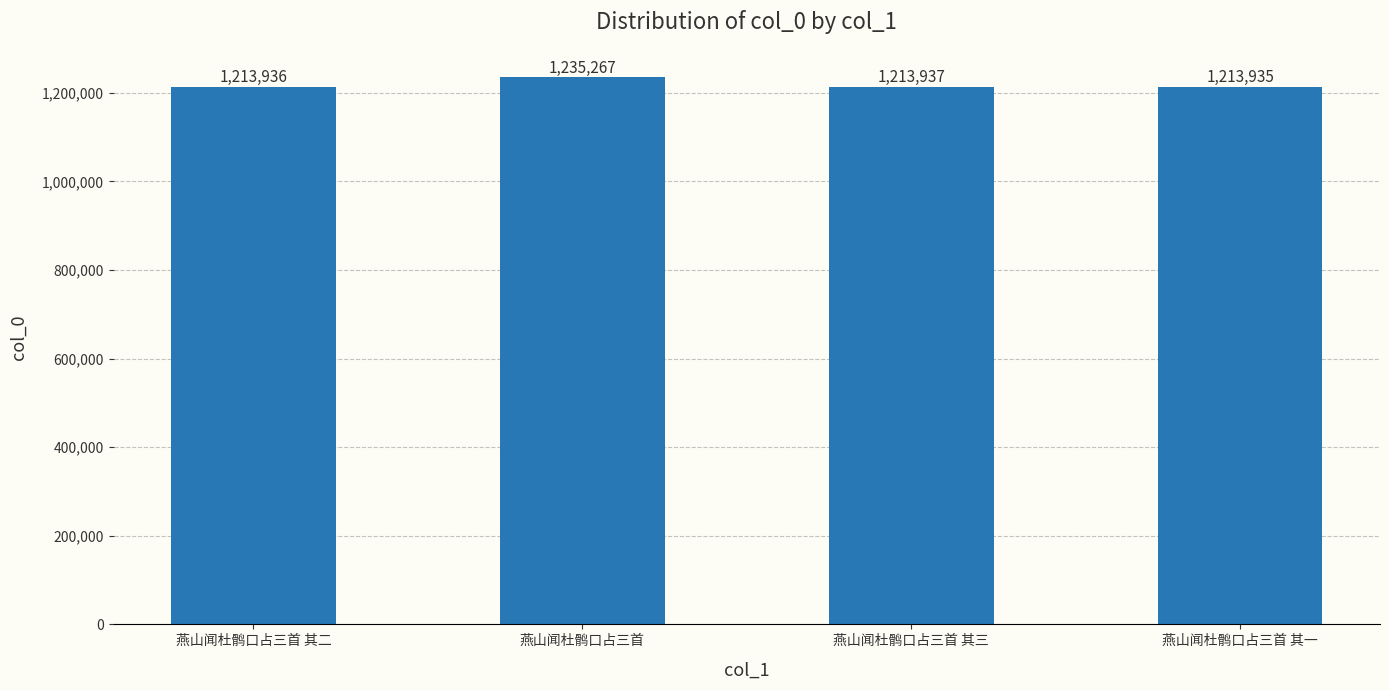

What value does the data have at 燕山闻杜鹘口占三首 其三, to the nearest 50?

1213950